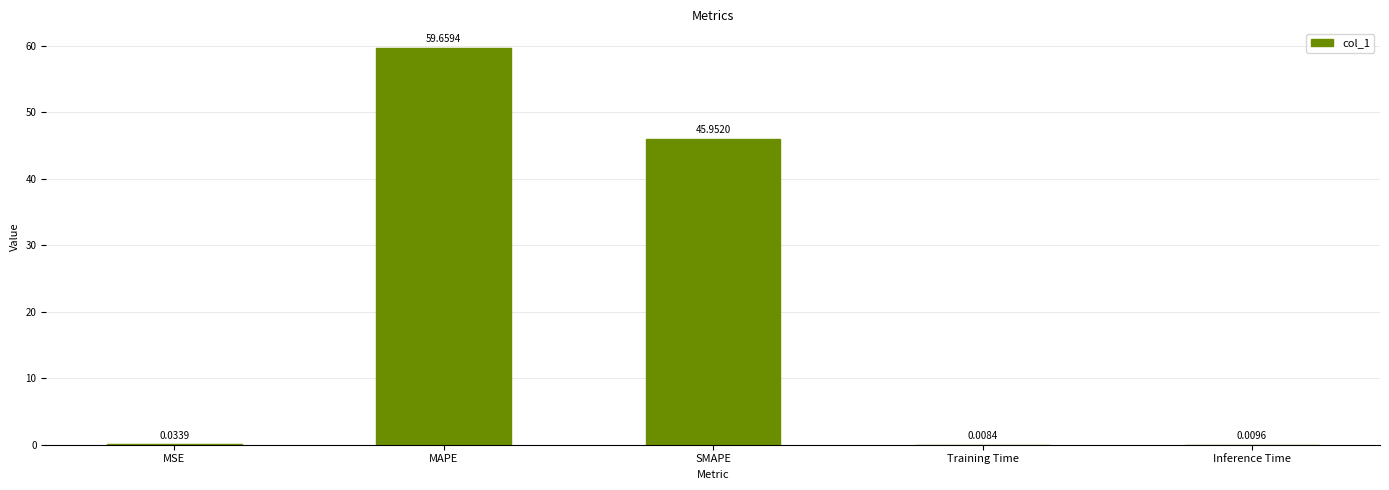

What is the change in value from SMAPE to Inference Time?

-45.9